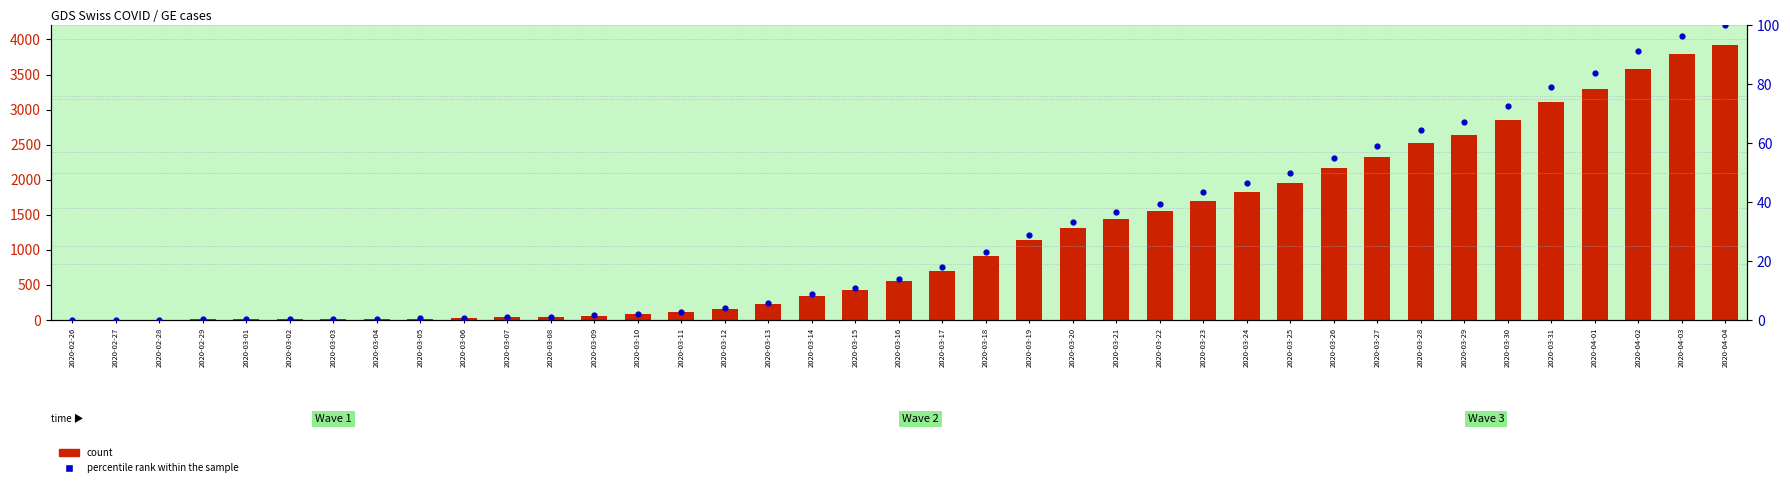

At how many categories does at least one series exceed 1716?

12